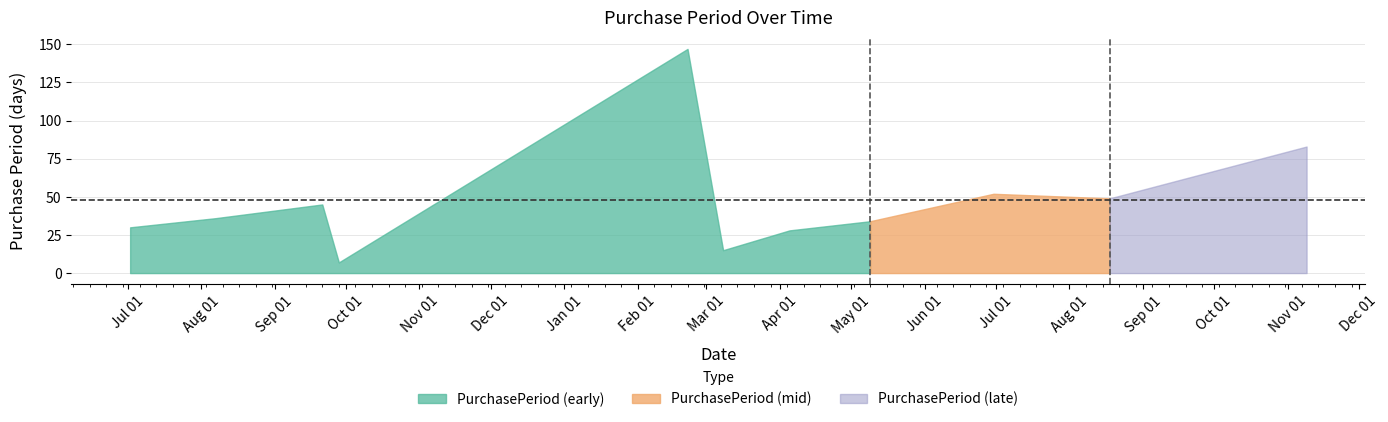

What is the difference between the maximum and minimum values?

140